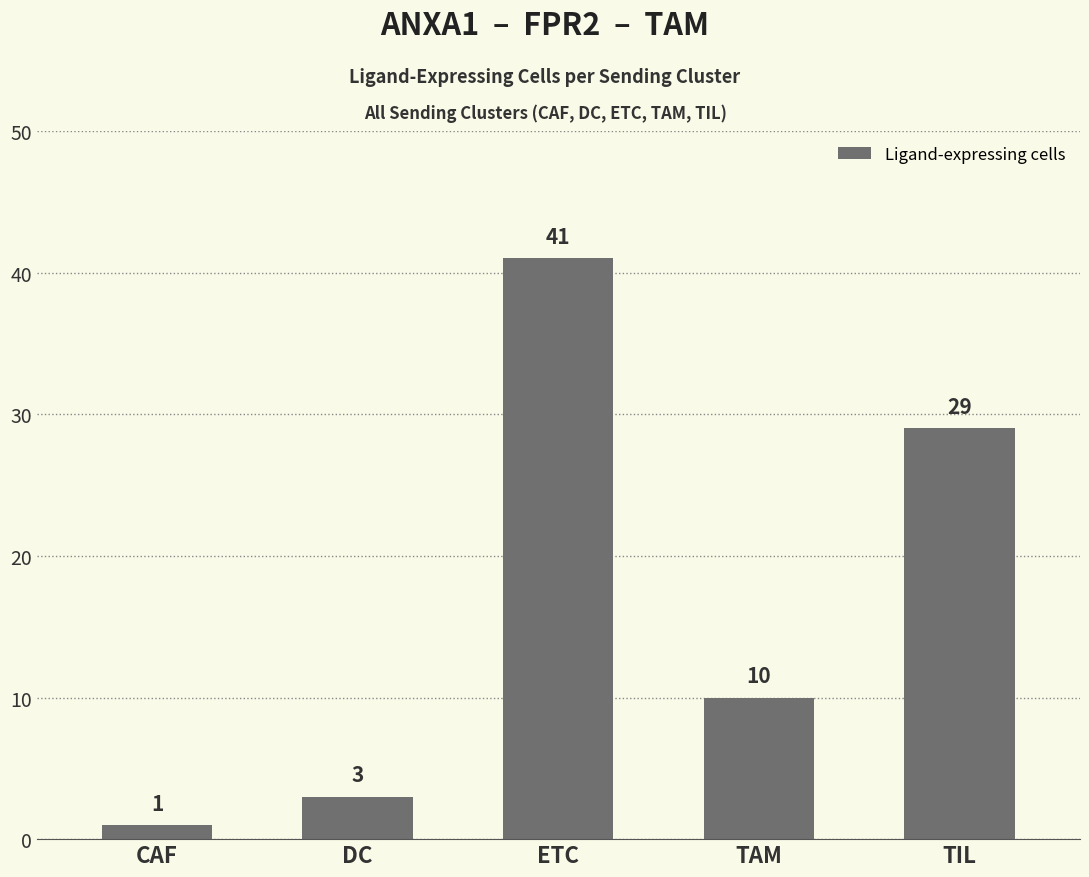

What is the sum of the values at TAM and TIL?

39